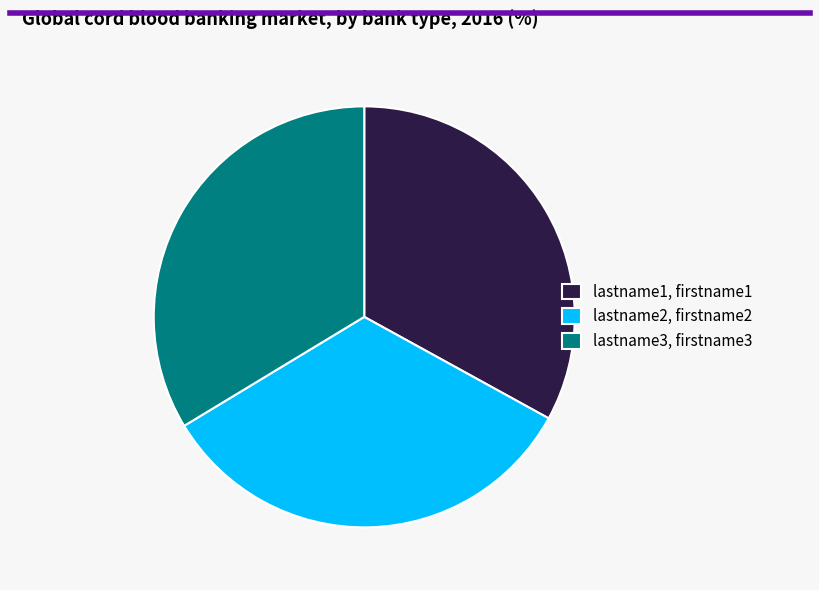

Between lastname3, firstname3 and lastname1, firstname1, which is larger?

lastname3, firstname3